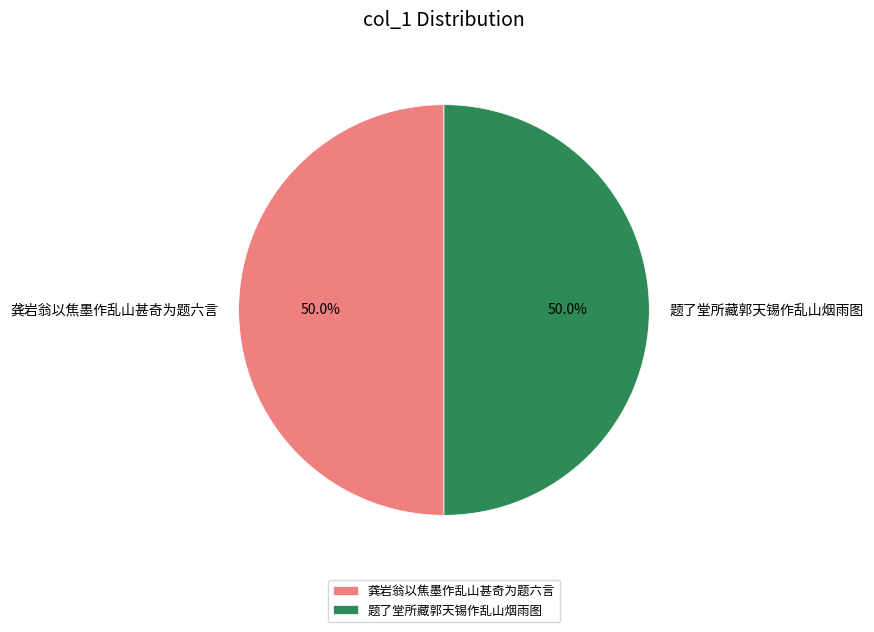

What percentage is the 题了堂所藏郭天锡作乱山烟雨图 slice, to the nearest percent?

50%